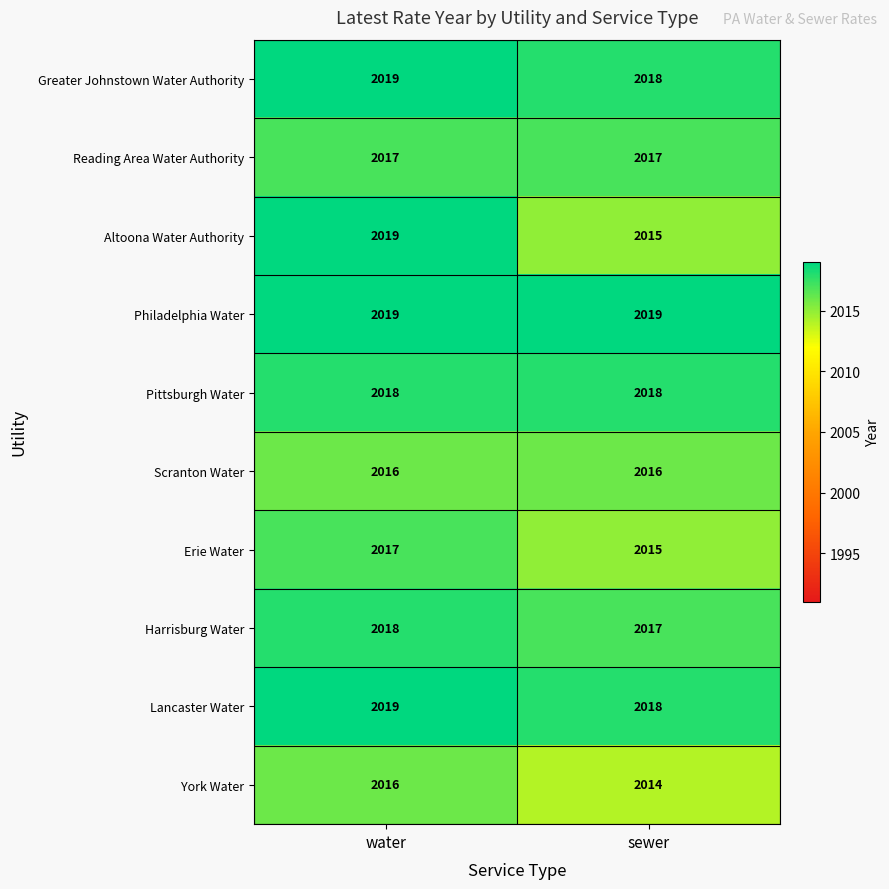

Which series has the largest range (max minus min)?

Altoona Water Authority